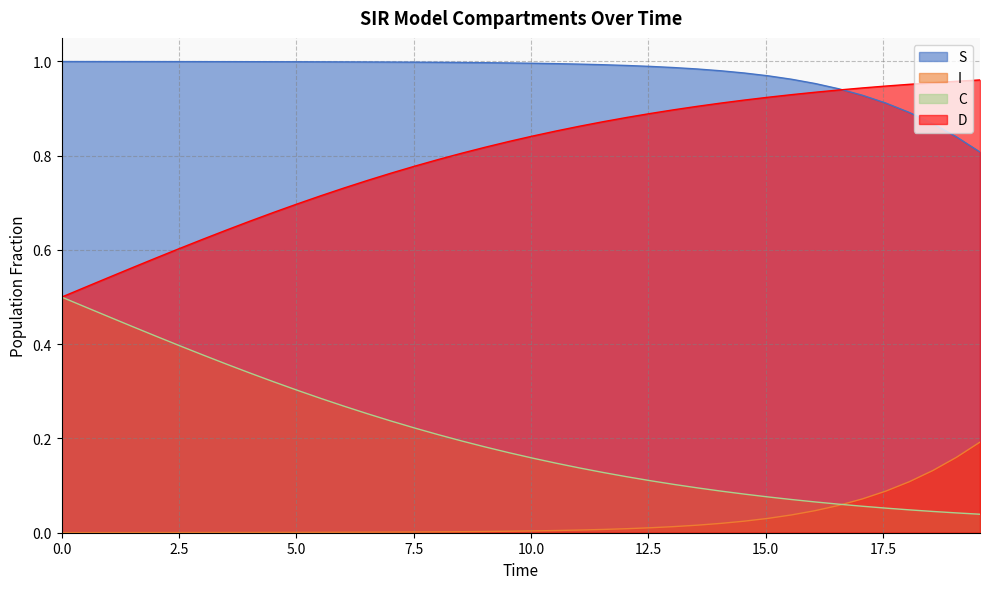

True or false: I and D cross at least once.

False